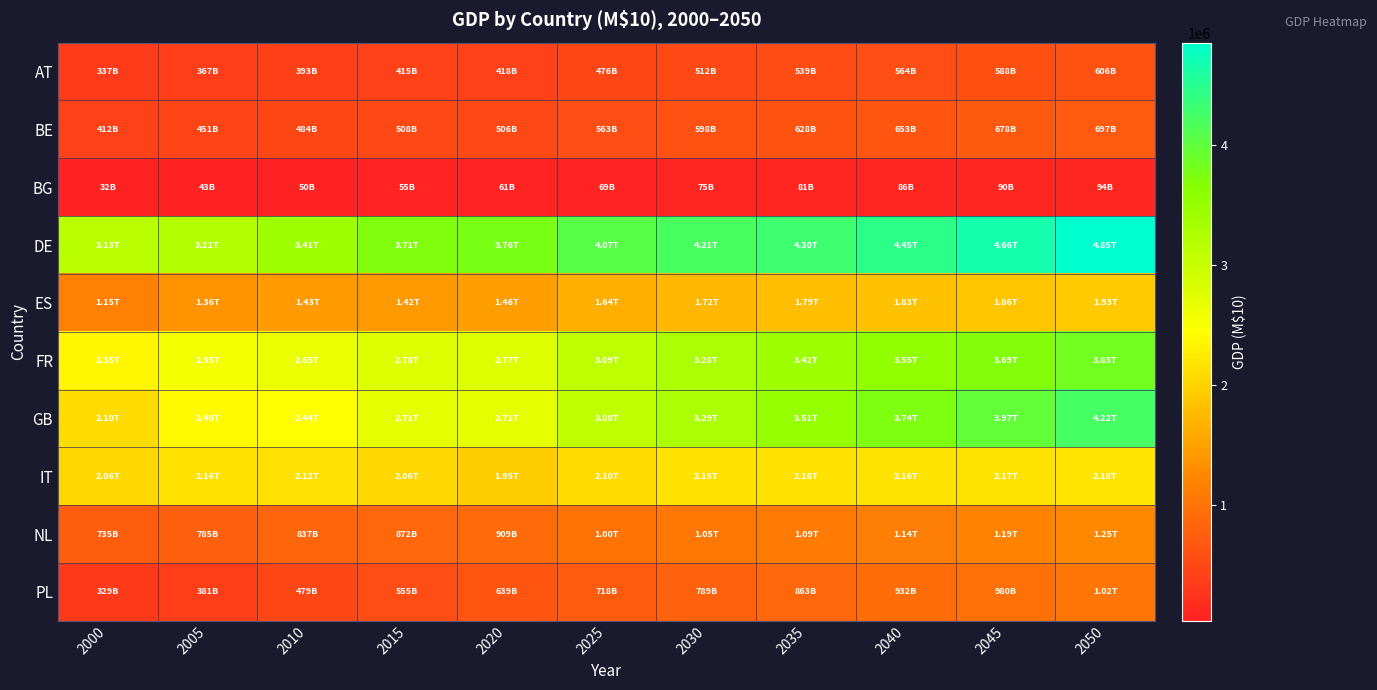

Rank the series at 2030 from lowest to highest value.

BG, AT, BE, PL, NL, ES, IT, FR, GB, DE